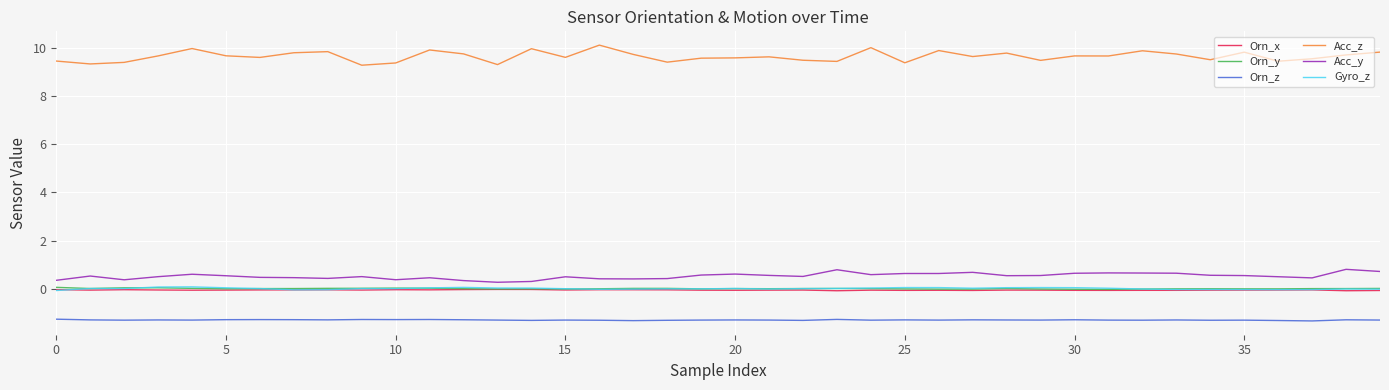

Which series has the largest range (max minus min)?

Acc_z